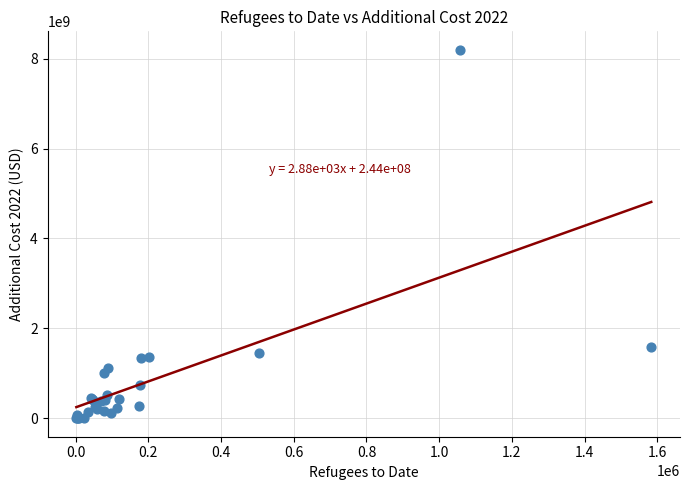

What Y value in the scatter plot is closest to 4098009486?

1577936519.3